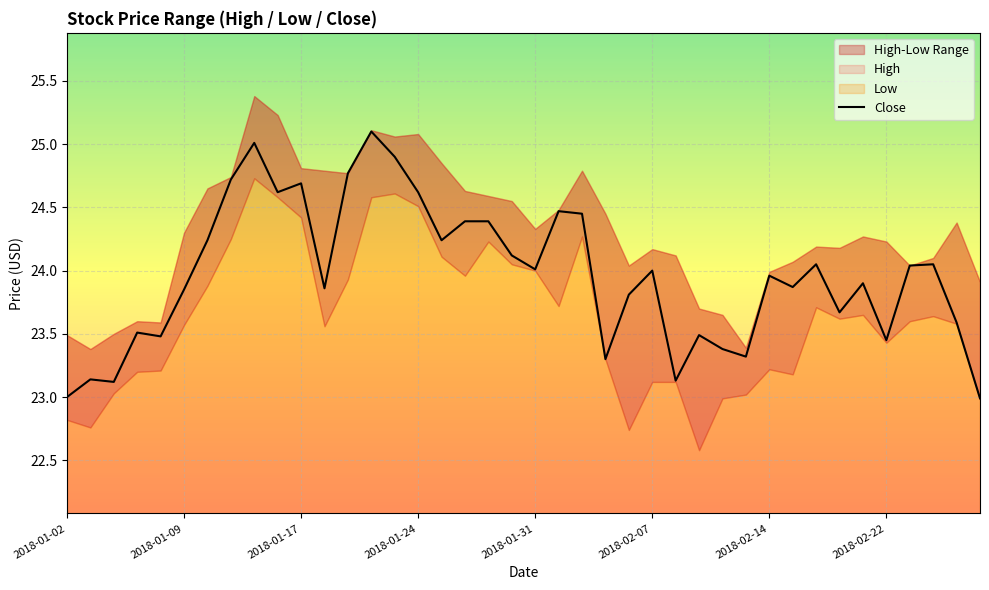

Read the value at 33.

23.7